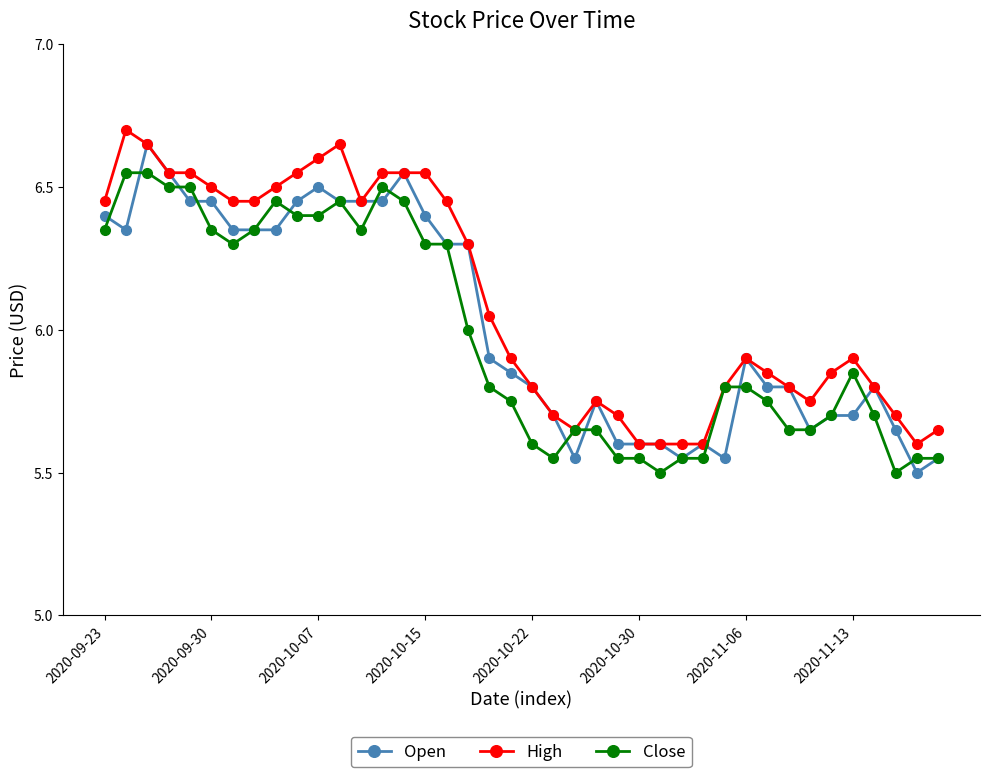

What are all the series names shown in the legend?

Open, High, Close